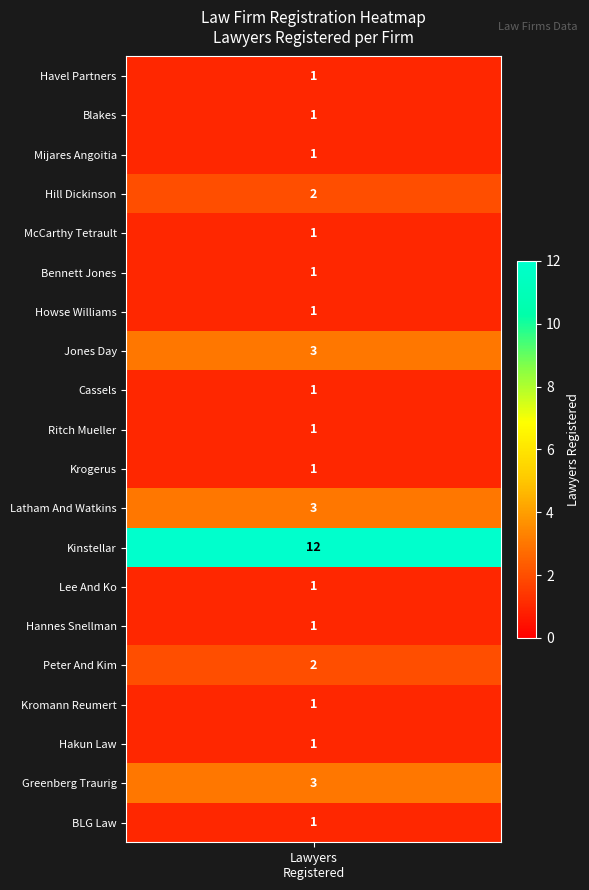

True or false: the data shows 12 at 12.

True